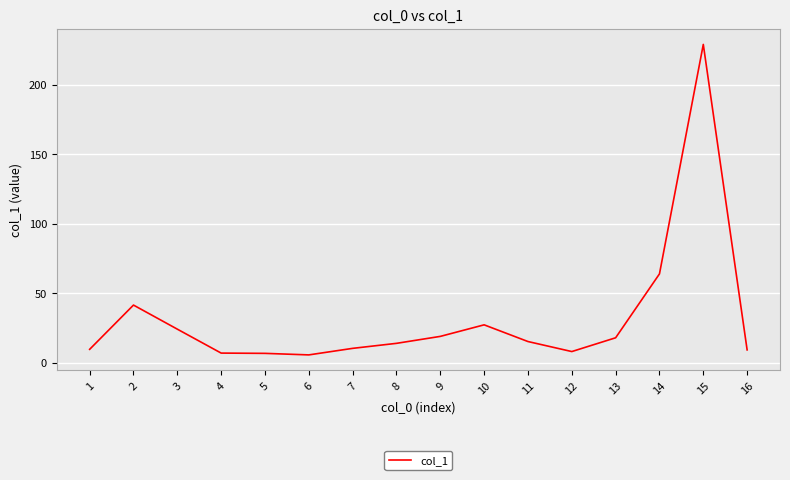

What is the ratio of the value at 14 to the value at 4?

9.1